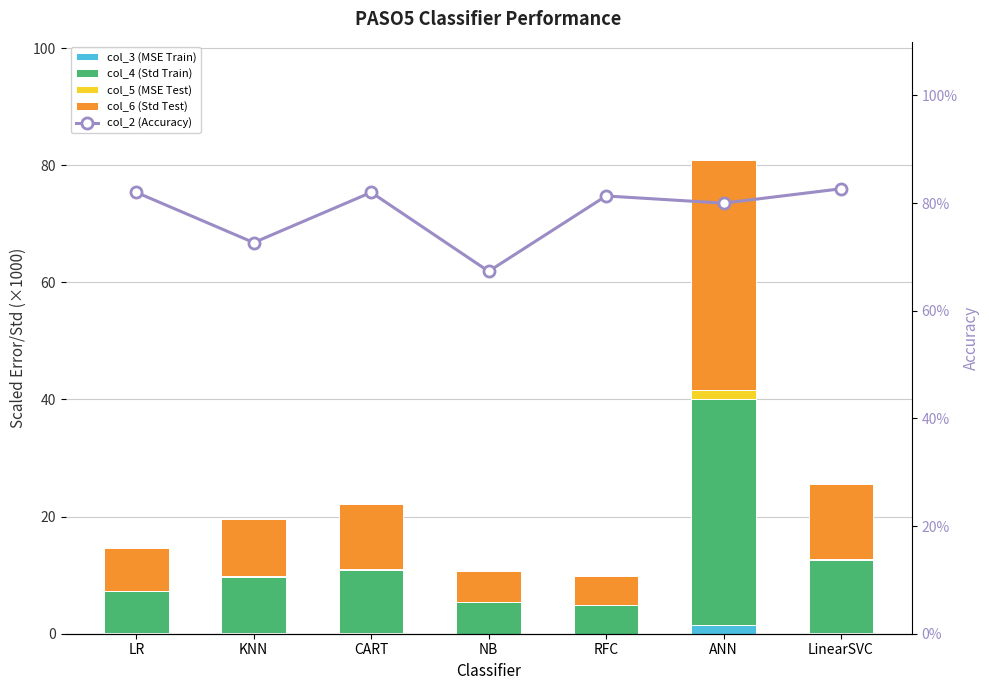

List the series in order of their peak value, lowest first.

col_2 (Accuracy), col_3 (MSE Train), col_5 (MSE Test), col_4 (Std Train), col_6 (Std Test)